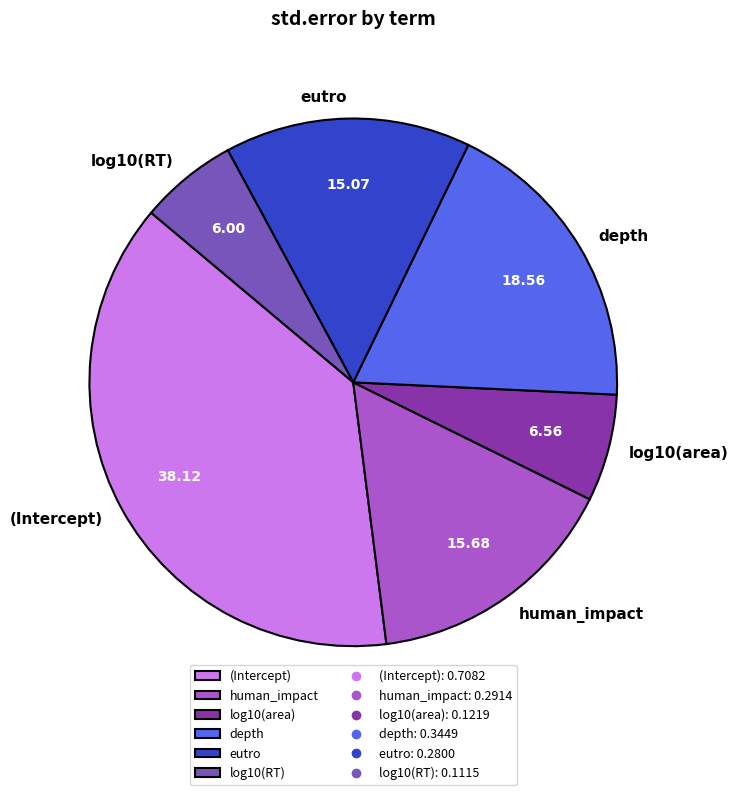

Combined, do human_impact and eutro account for over 50%?

No